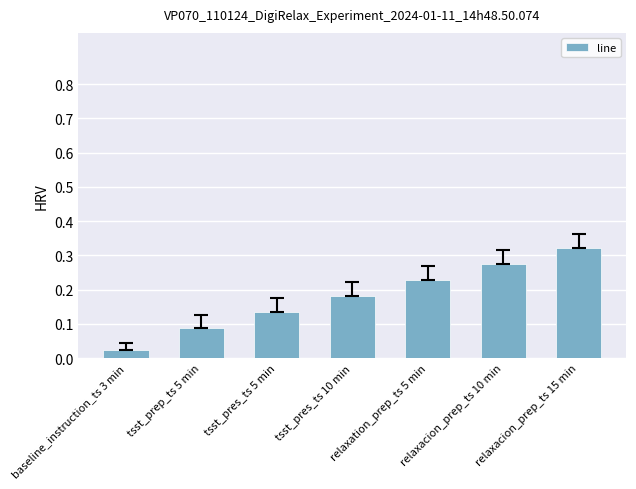

Which label corresponds to the largest value in the chart?

relaxacion_prep_ts 15 min